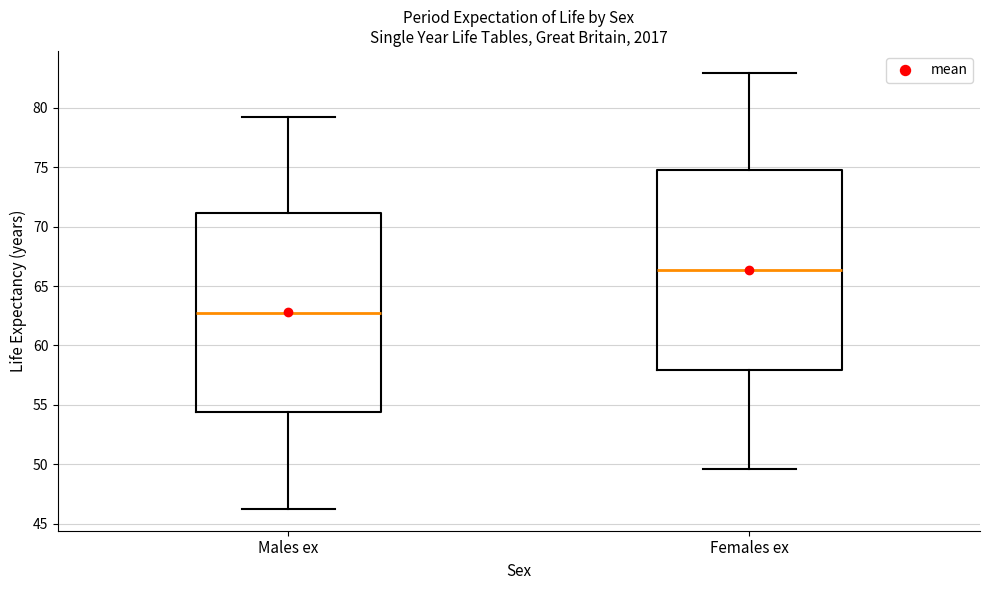

Where is the upper edge of the box for Males ex on the y-axis? The values are not printed on the chart, so give them approximately, as read against the axis.

71.0